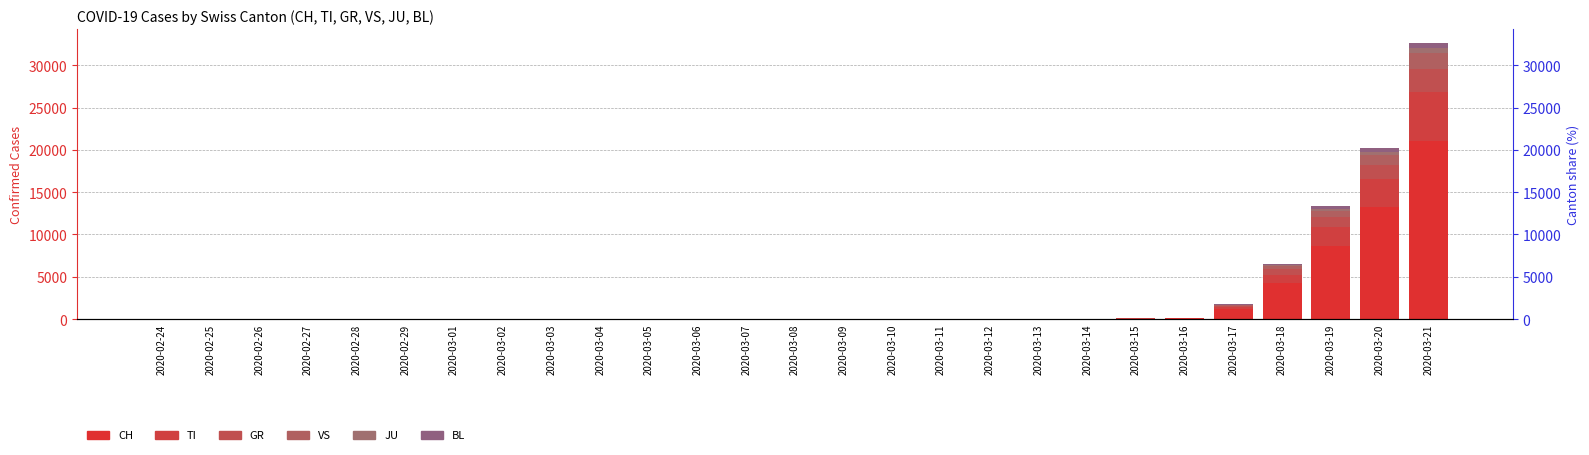

What is the sum of the TI values at 2020-03-20 and 2020-03-03?

3307